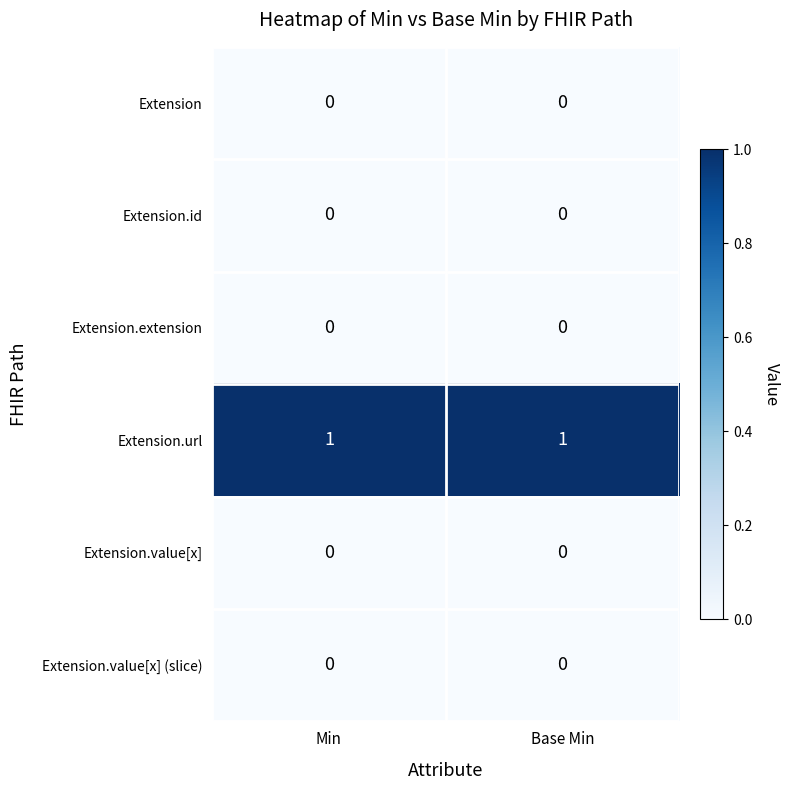

How many categories are shown in the chart?

2